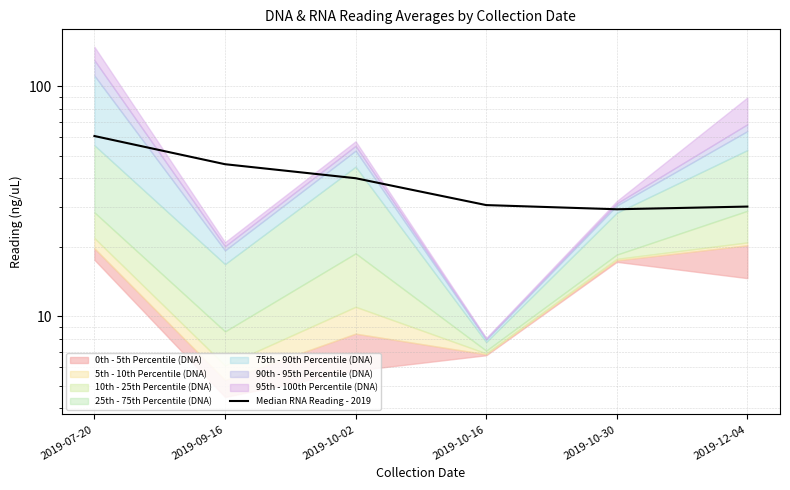

Rank the categories by value from highest to lowest.

2019-07-20, 2019-09-16, 2019-10-02, 2019-10-16, 2019-12-04, 2019-10-30